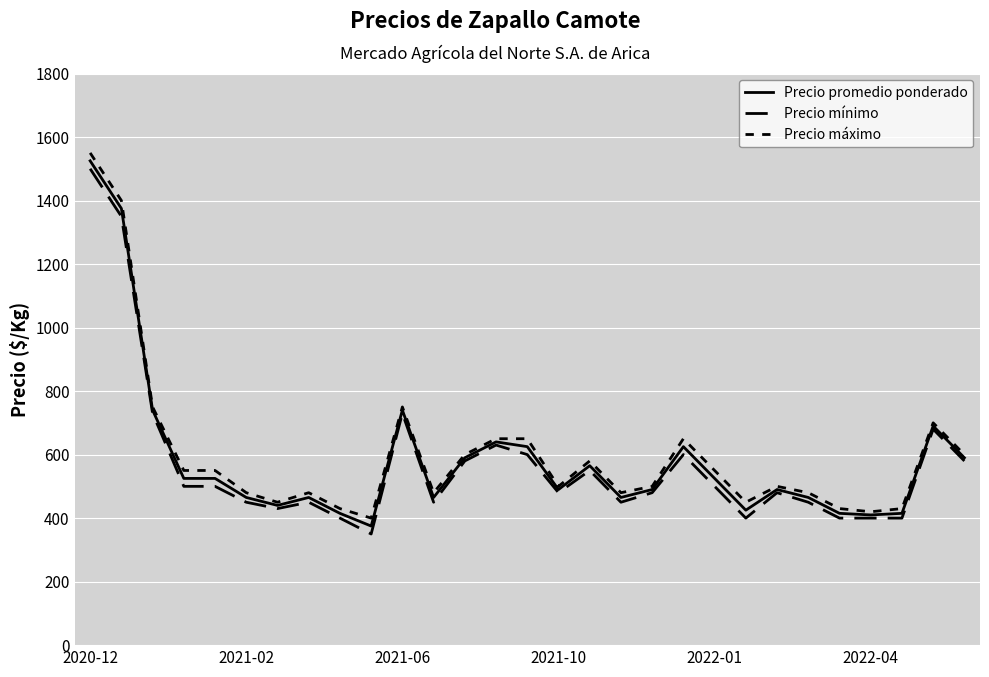

How many lines are shown in the chart?

3